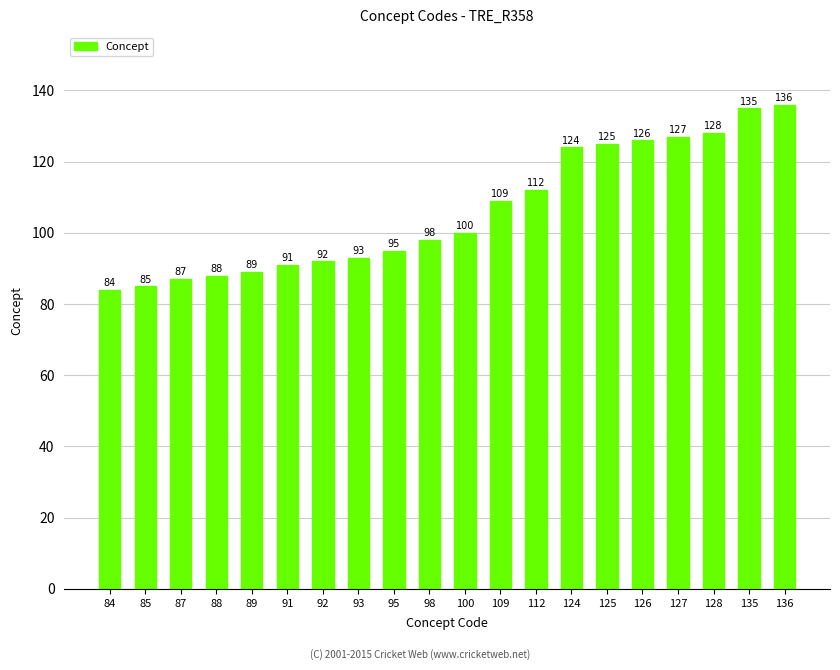

True or false: the data shows 93 at 93.

True